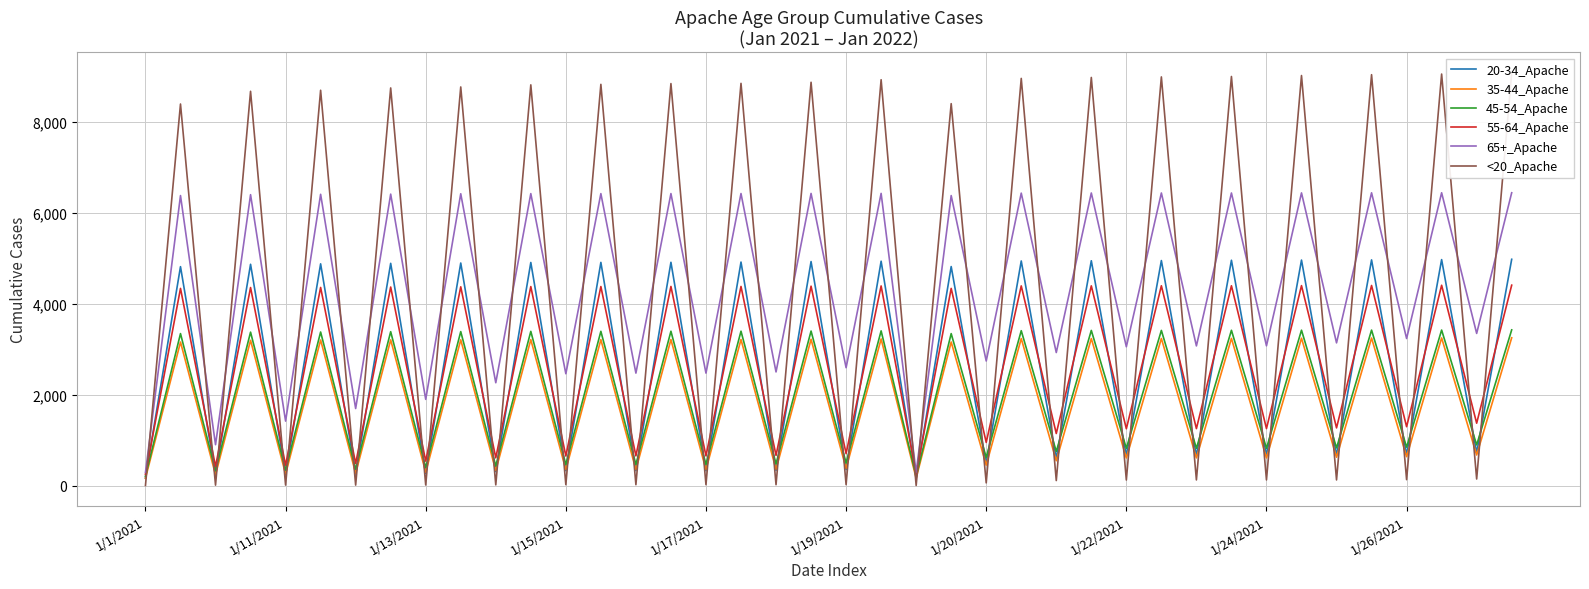

What position from the left is 27?

28